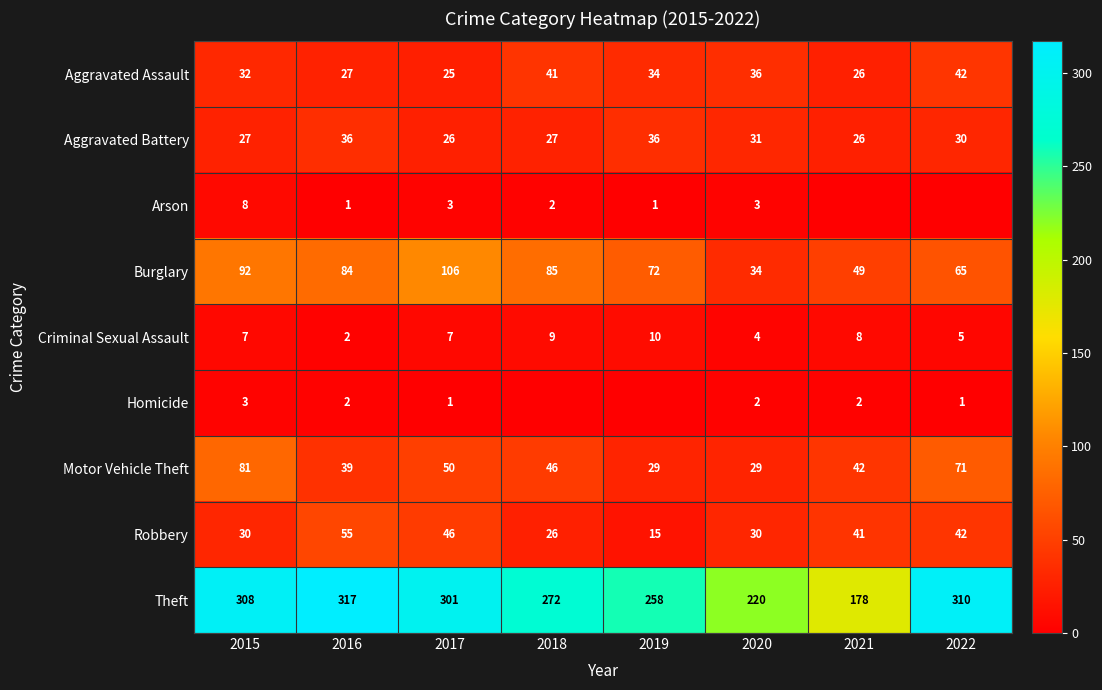

What is the difference between the maximum and second lowest values in the Motor Vehicle Theft series?

52